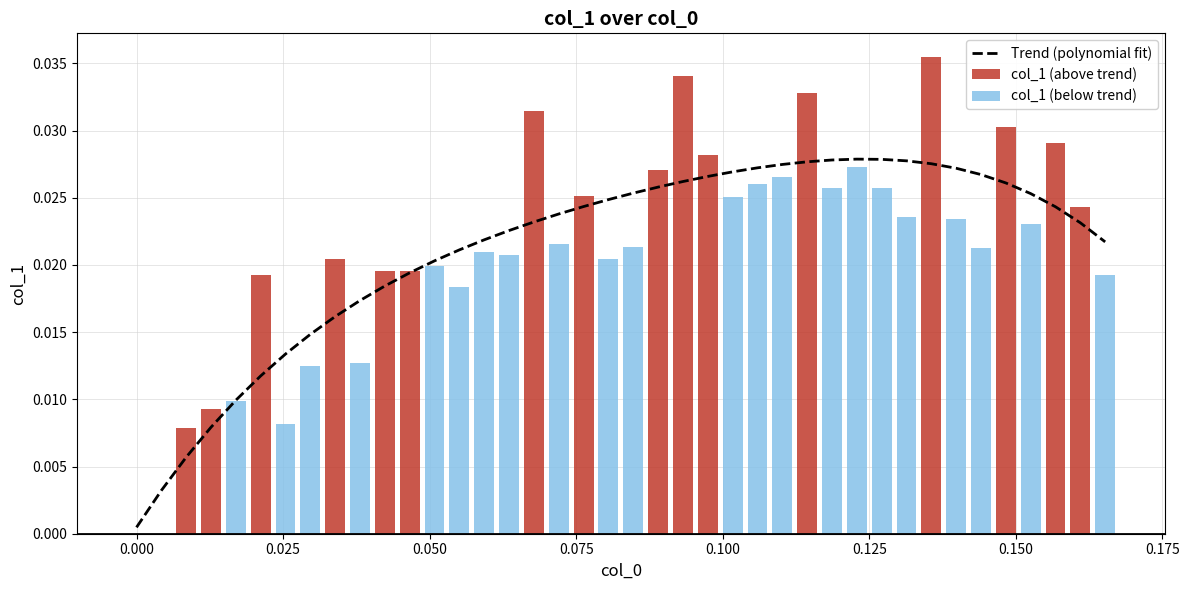

How many col_1 (above trend) values are between 0 and 1?

16